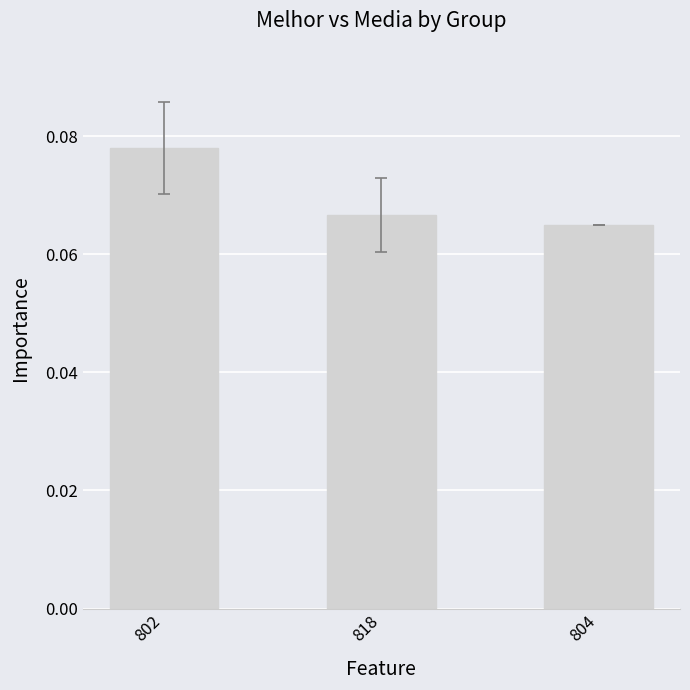

What is the label of the 3rd bar from the right?

802